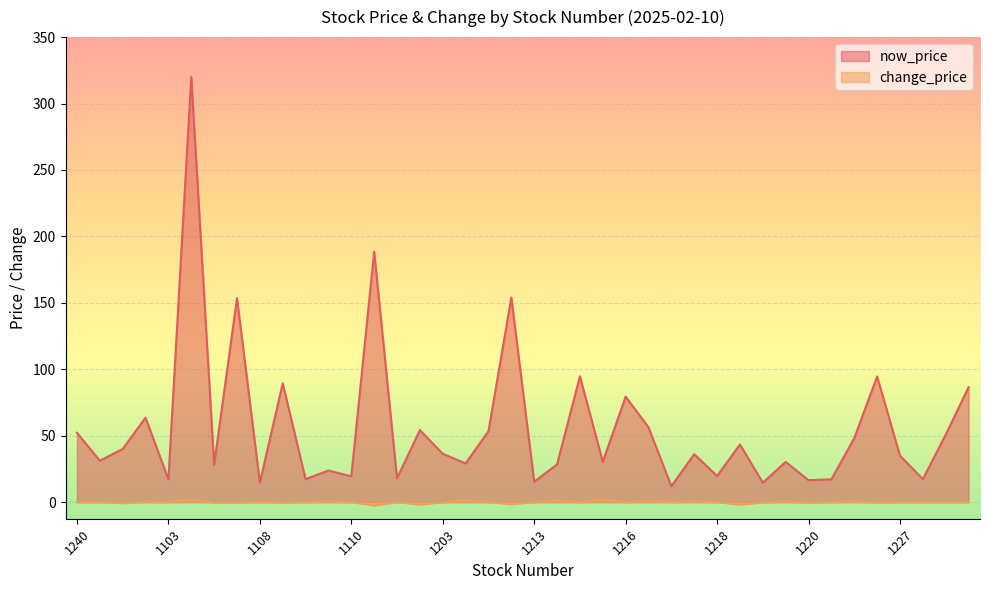

The avg_price series shows 19.4 at 1110. True or false?

True